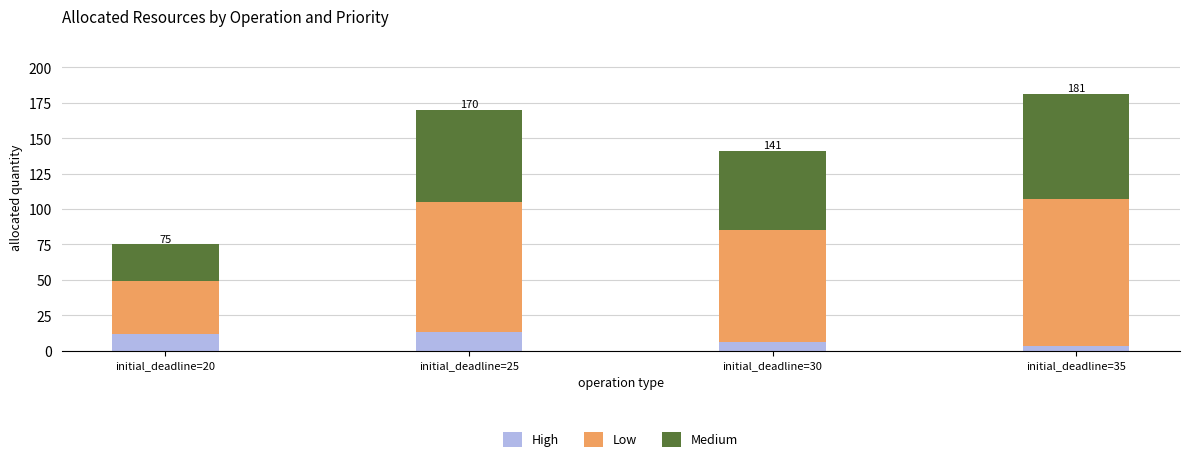

What is the maximum value for High?

13